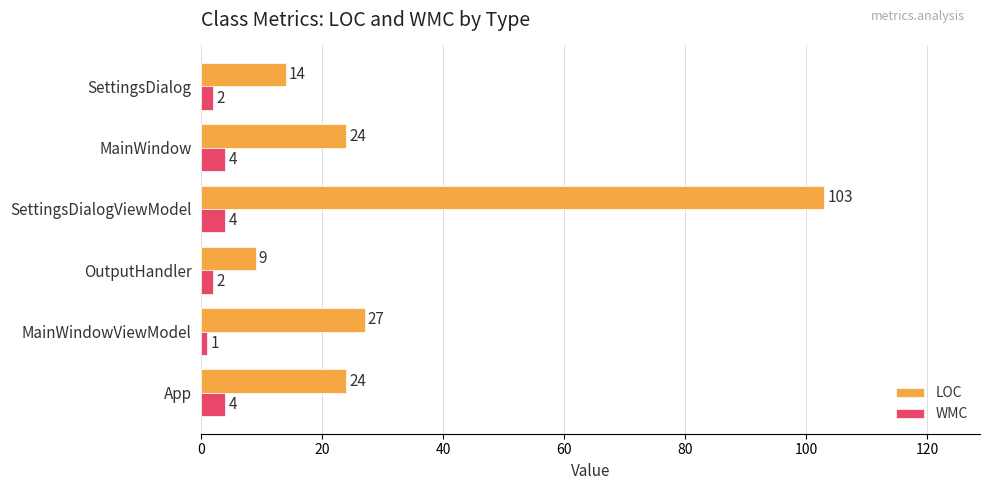

Count the WMC values in the range 2 to 4.

5